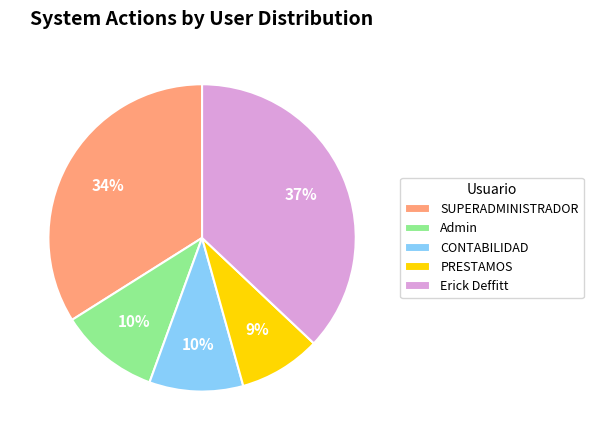

True or false: Erick Deffitt accounts for 43% of the total.

False